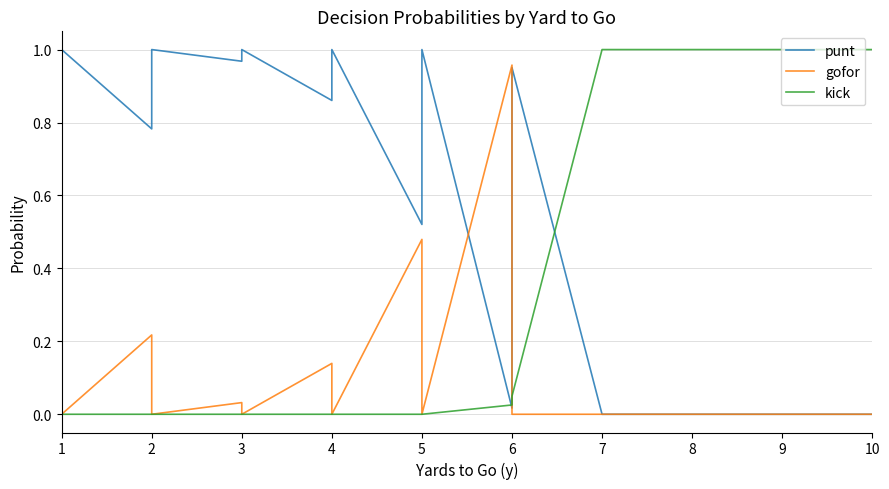

What is the difference between the second highest and minimum values in the gofor series?

0.5